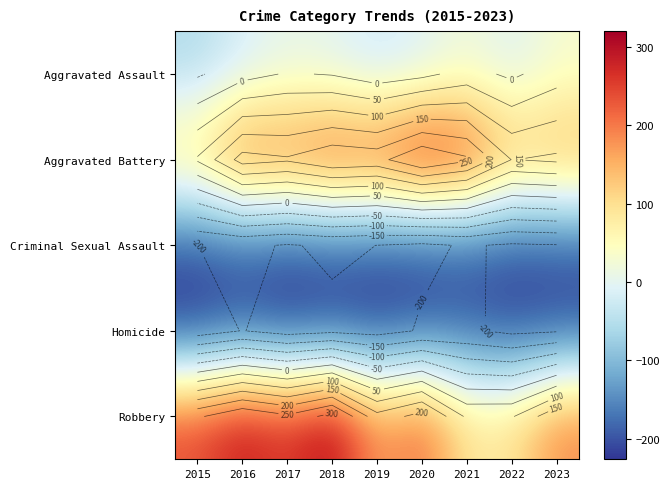

Between 2023 and 2015, which is larger?

2023